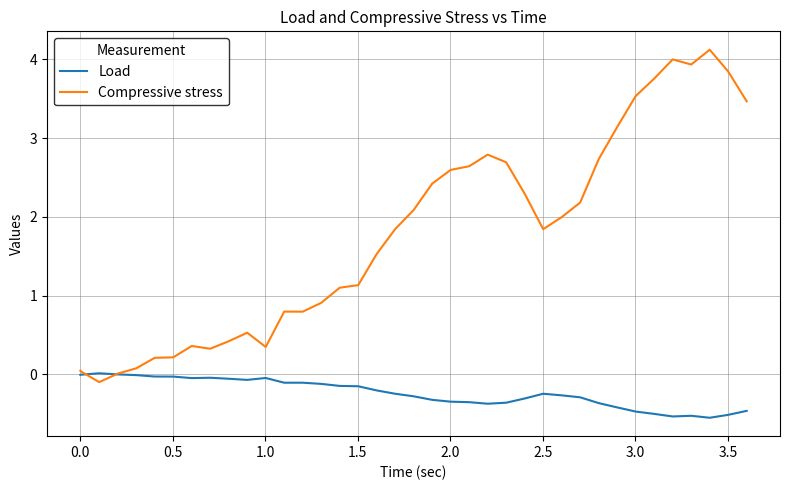

What is the maximum value shown in the chart?

4.1